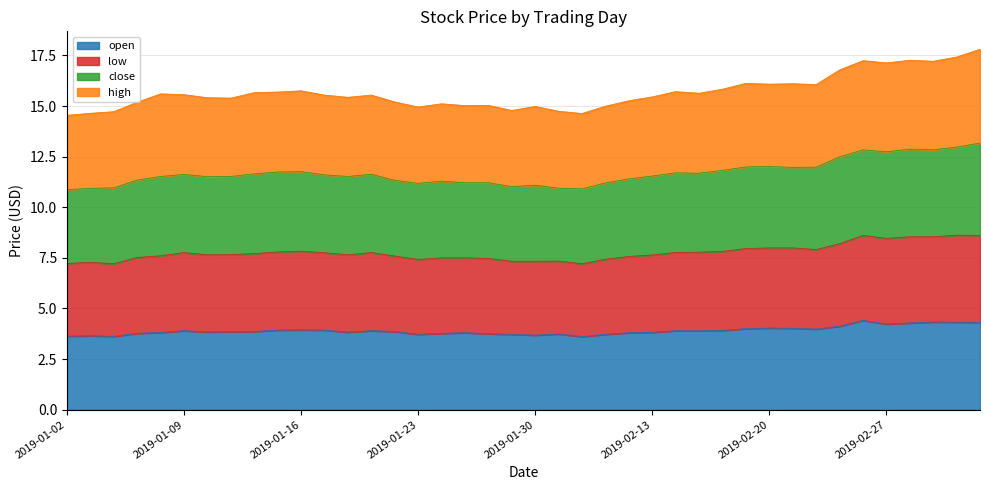

How many lines are shown in the chart?

4